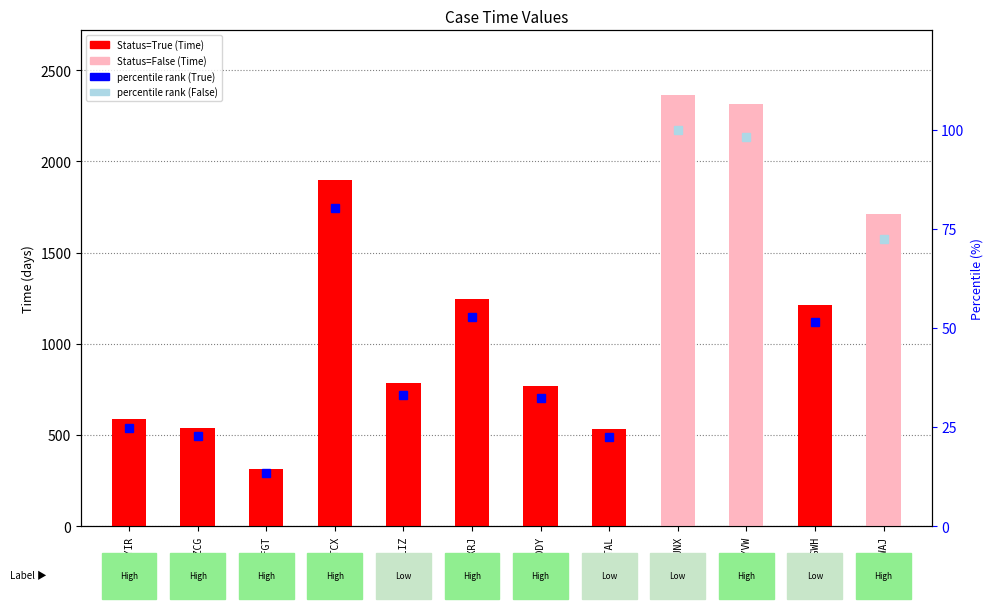

What is the difference between the maximum and minimum values?

2049